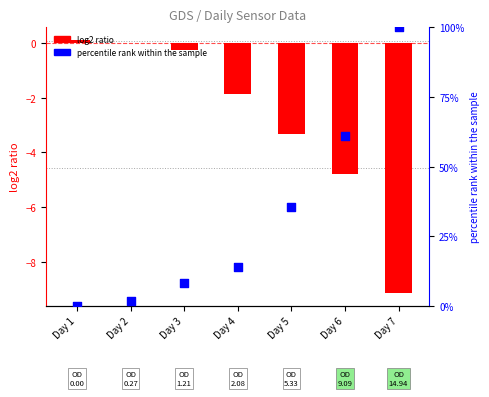

Is the value of percentile rank within the sample at Day 7 greater than the value of log2 ratio at Day 2?

Yes